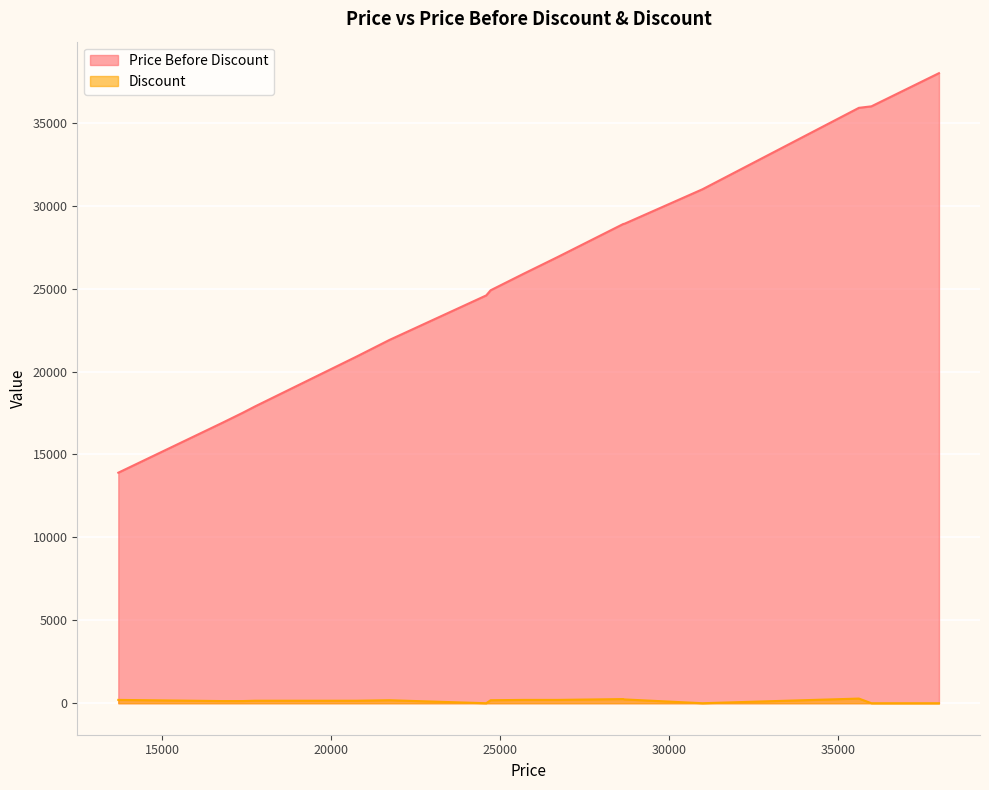

Is the value of Price Before Discount at 26700 greater than the value of Discount at 26700?

Yes